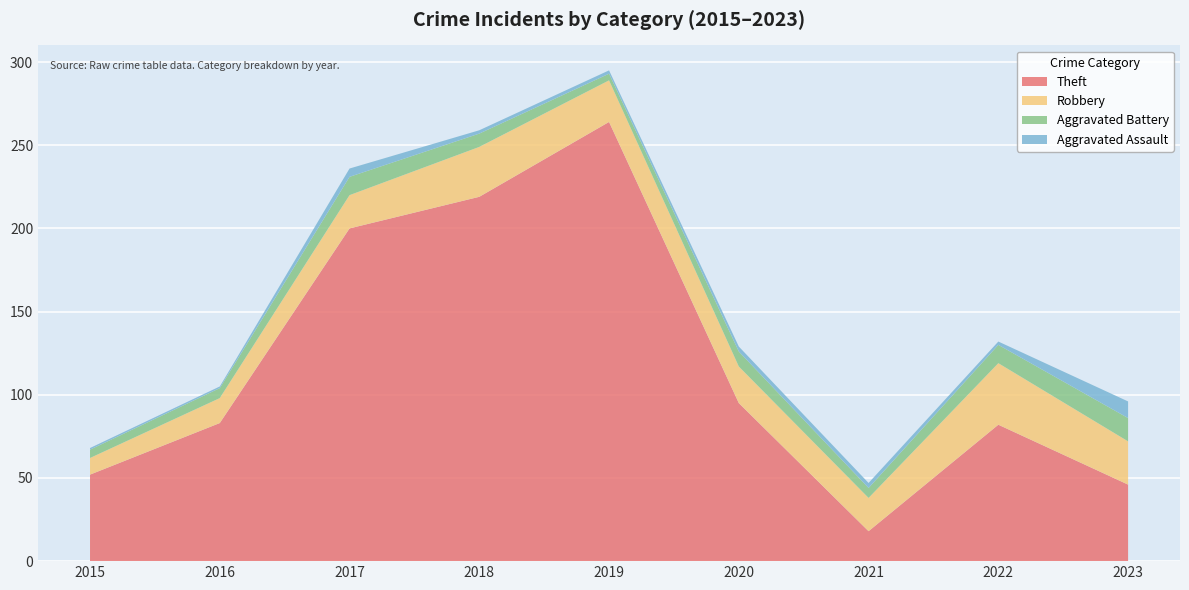

Reading left to right, transcribe all the data shown in this chart.

Theft: 52	83	200	219	264	95	18	82	46
Robbery: 10	15	20	30	25	22	20	37	26
Aggravated Battery: 5	6	11	8	4	9	6	11	14
Aggravated Assault: 1	1	5	2	2	3	3	2	10